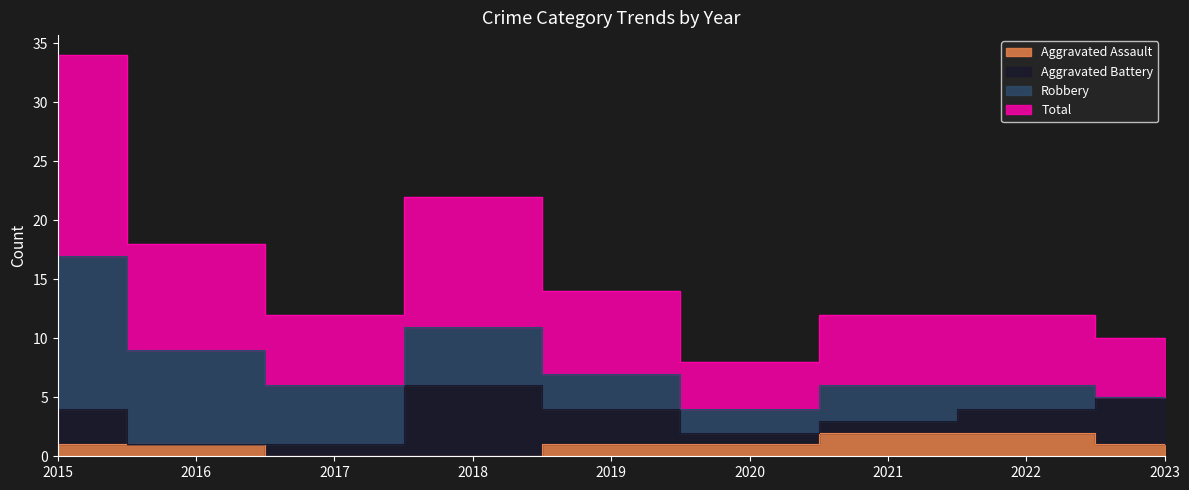

The value of Aggravated Assault at 2015 is 2. True or false?

False